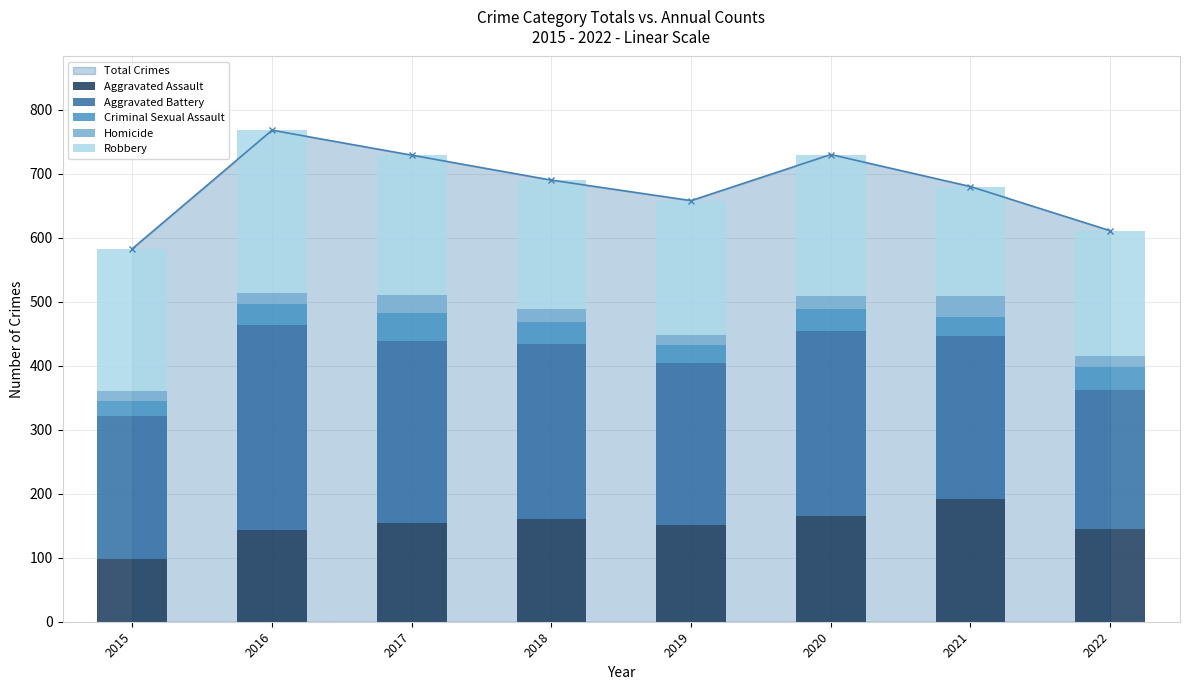

At which label does Total Crimes reach its peak?

2016